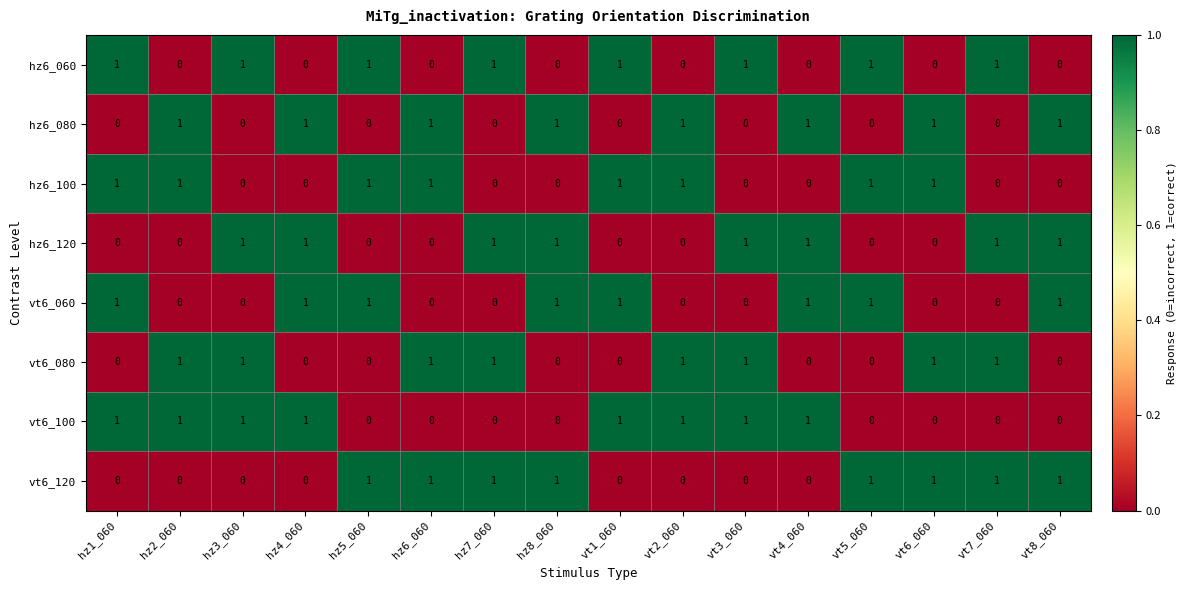

What is the total value across all series at vt2_060?

4